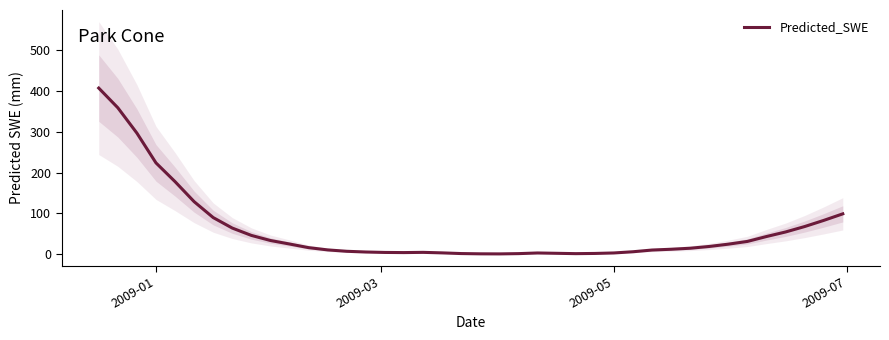

True or false: the data has more than 0 interior local peaks.

True